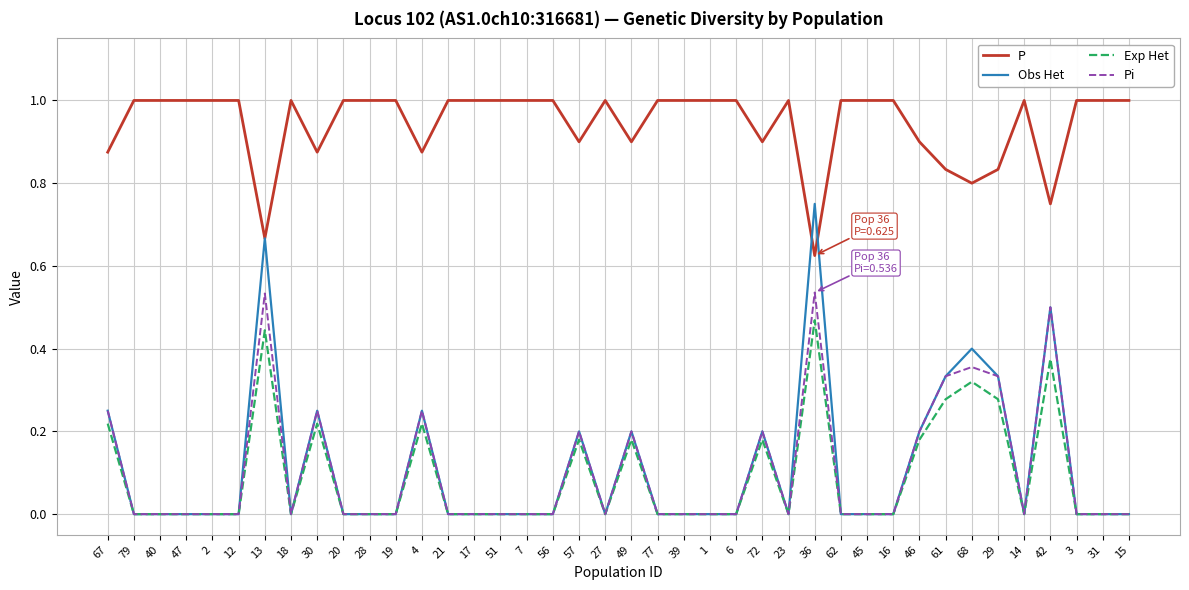

The value of Obs Het at 19 is 0.0. True or false?

True